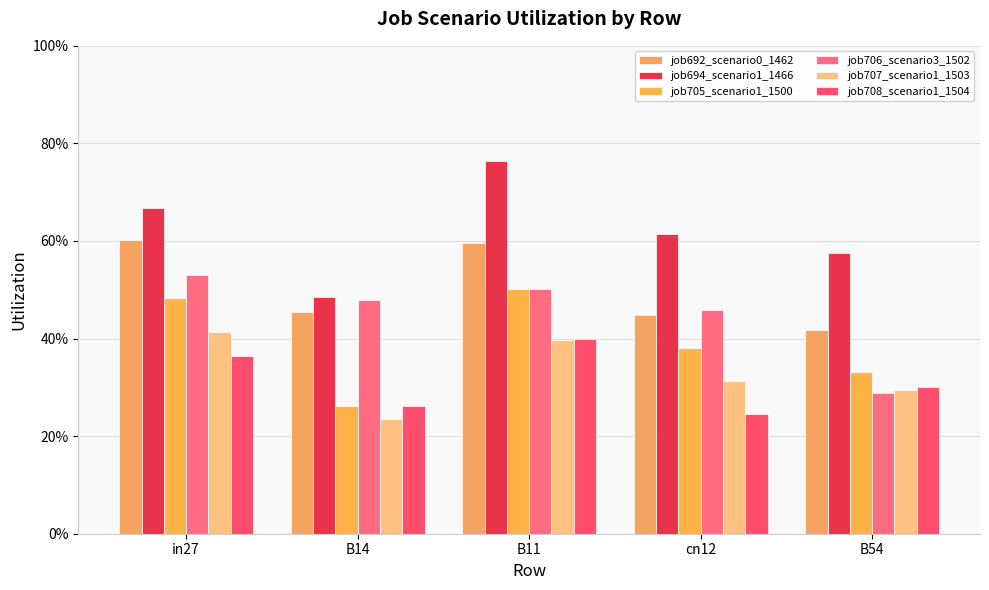

Does the chart contain stacked bars?

No